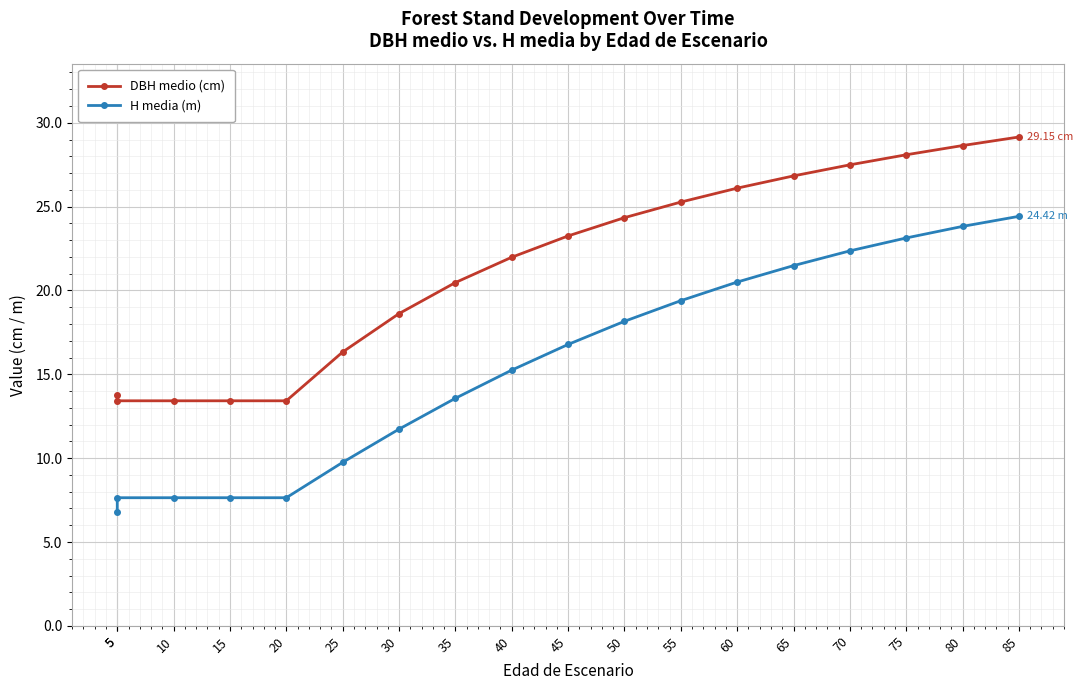

What is the greatest value displayed?

29.1